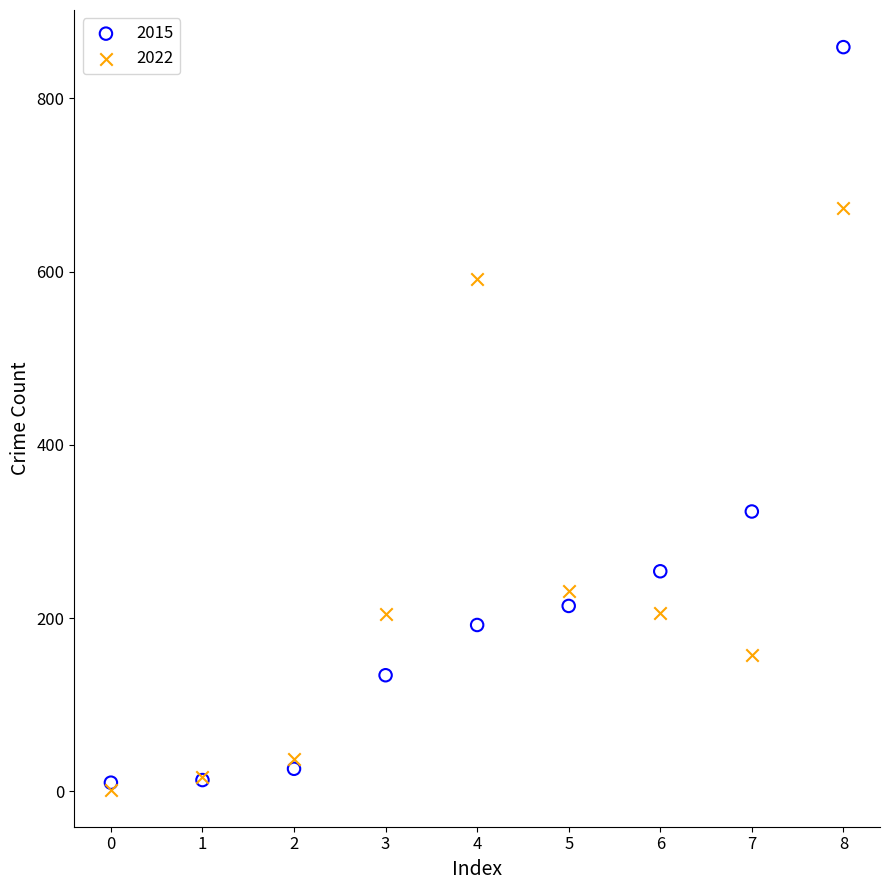

In the 2015 series, what Y value is closest to 434?

323